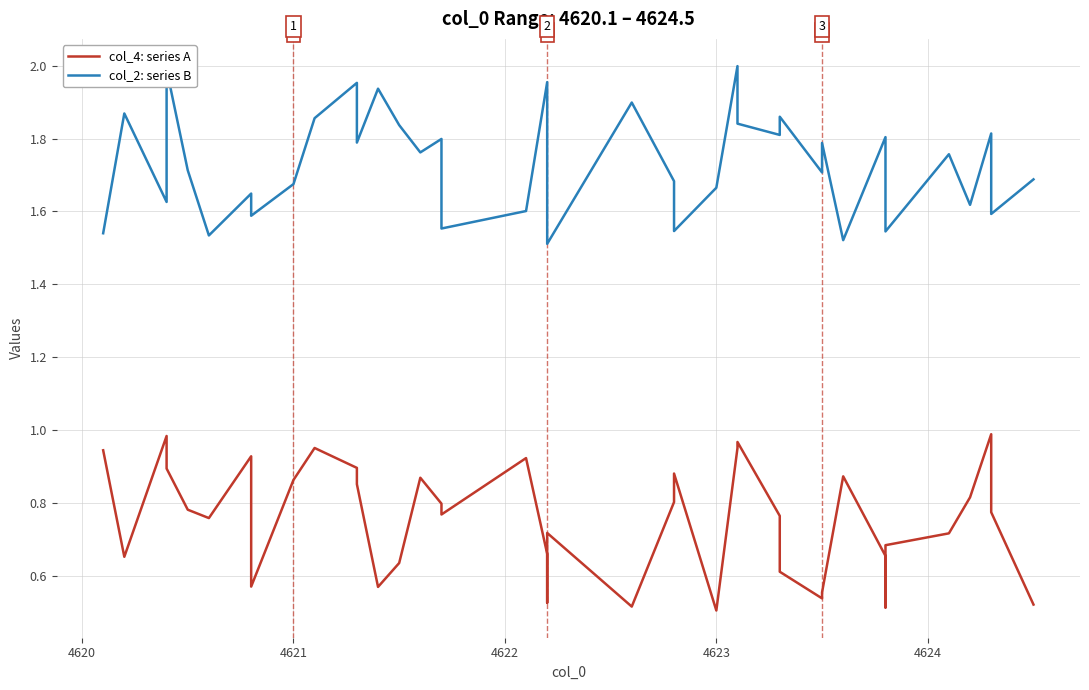

Rank the series by their average value, from highest to lowest.

col_2: series B, col_4: series A